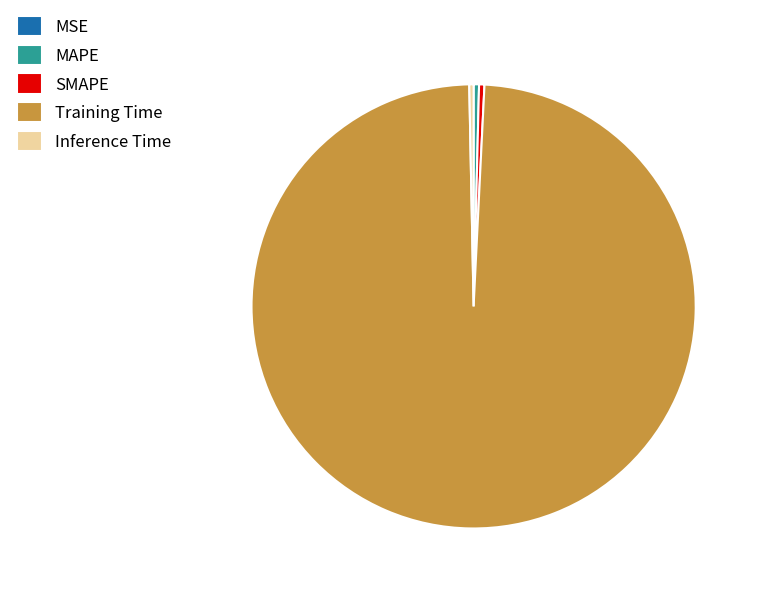

Does SMAPE account for over 50% of the chart?

No